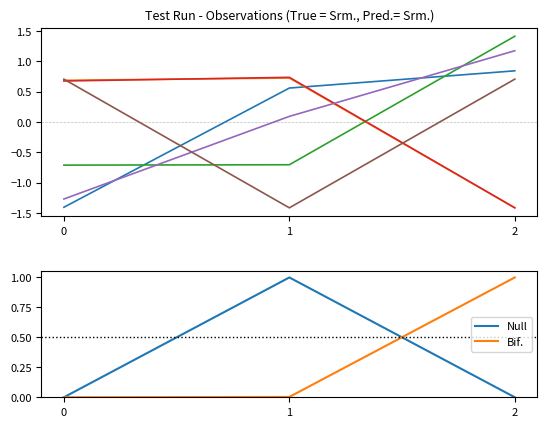

The value of Null at 1 is 0.7. True or false?

False